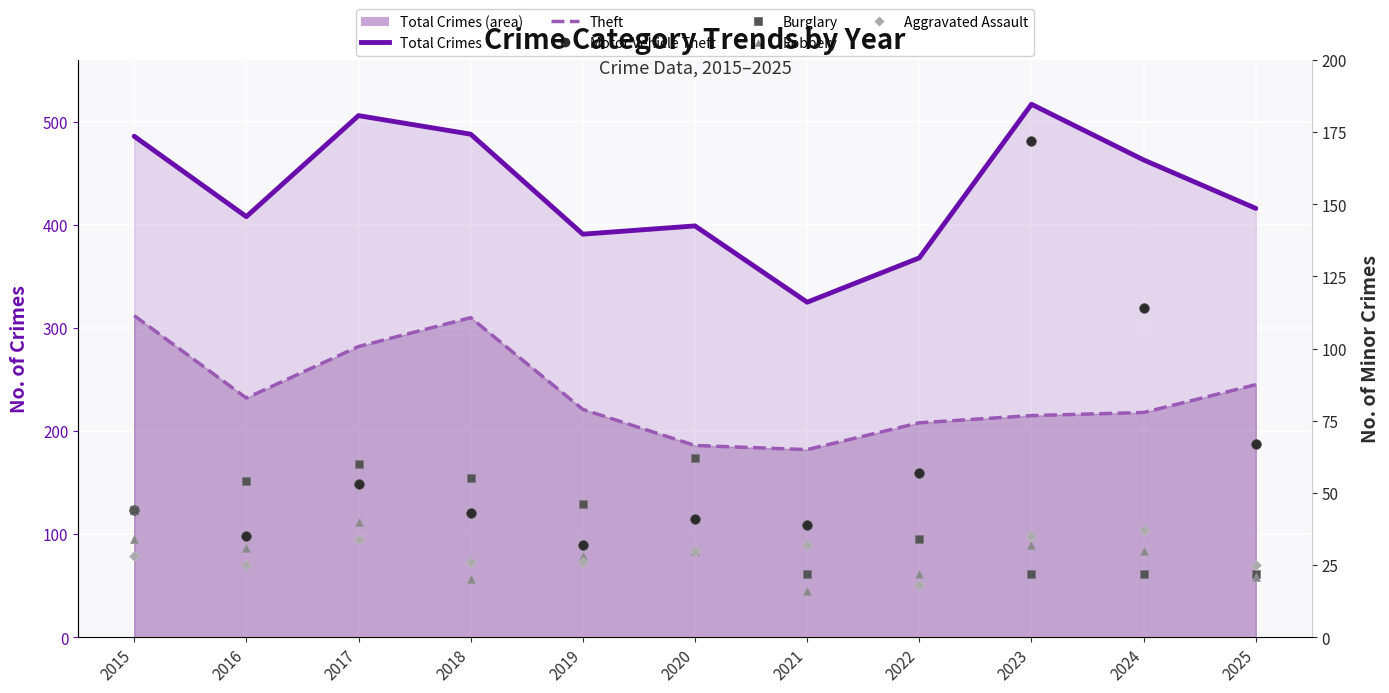

In Motor Vehicle Theft, how many points are higher than both neighbors (excluding endpoints)?

3